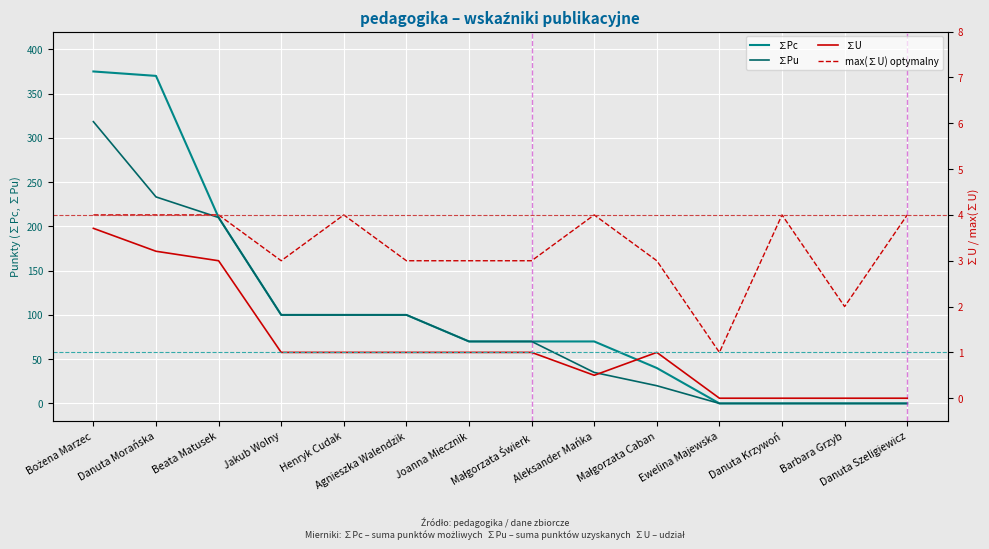

How many series are shown in this chart?

4